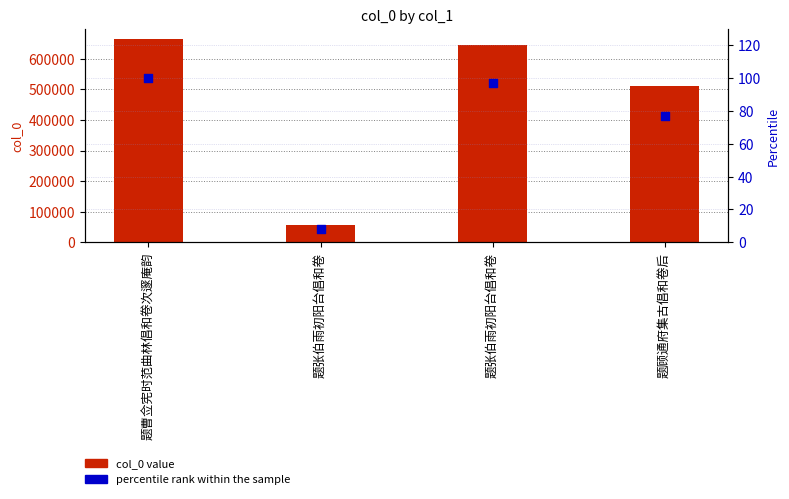

Is the value of col_0 value at 题张伯雨初阳台倡和卷 greater than the value of percentile rank within the sample at 题张伯雨初阳台倡和卷?

Yes